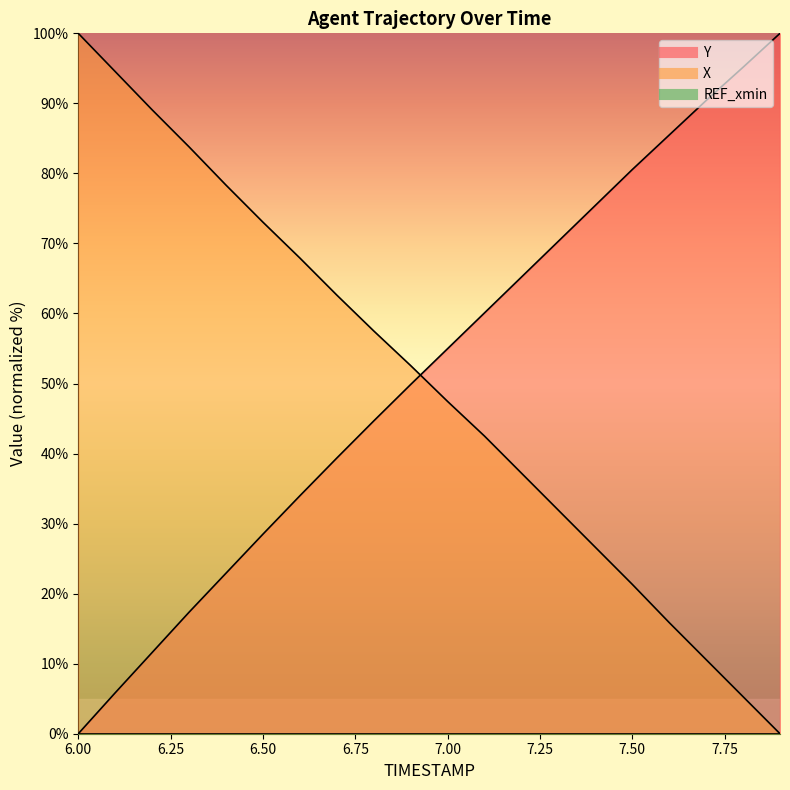

How many positive values does the X series have?

19